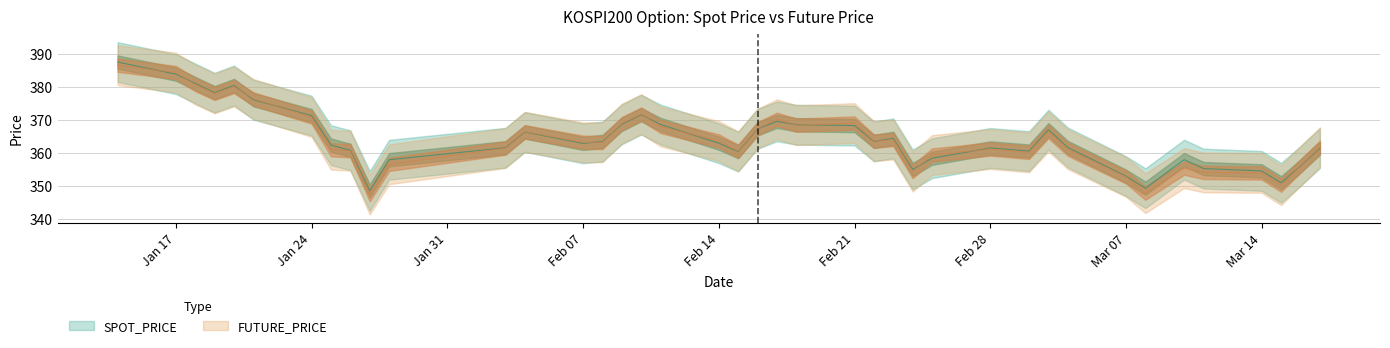

List the series in order of their overall mean, highest first.

SPOT_PRICE, FUTURE_PRICE